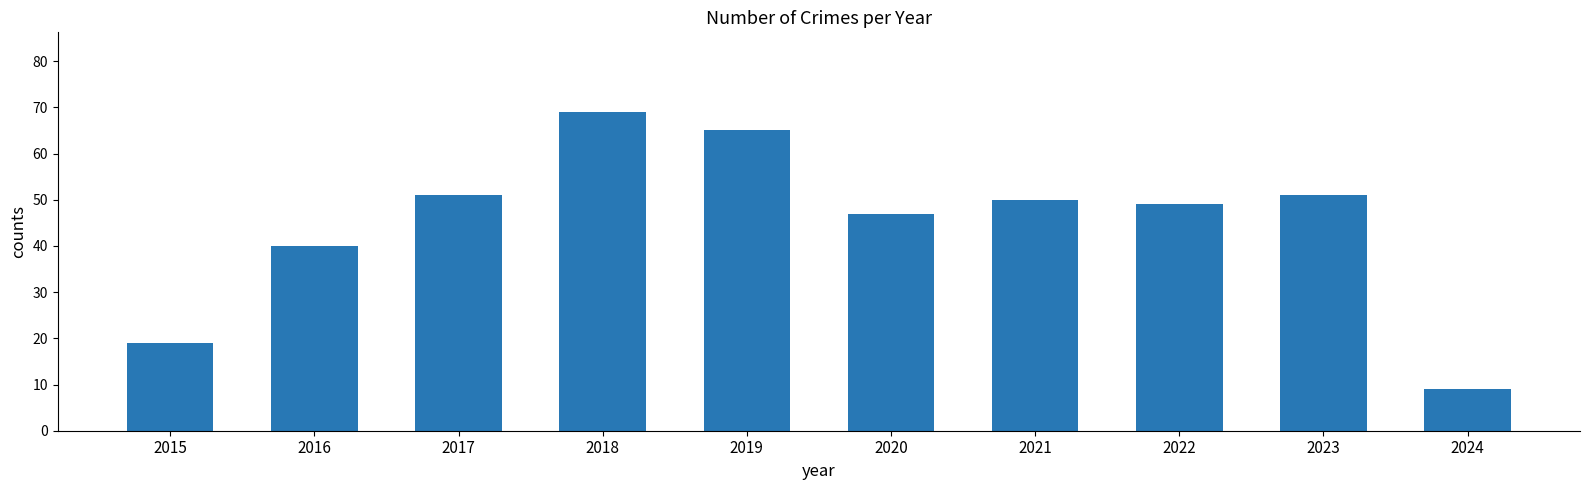

Which label corresponds to the smallest value in the chart?

2024